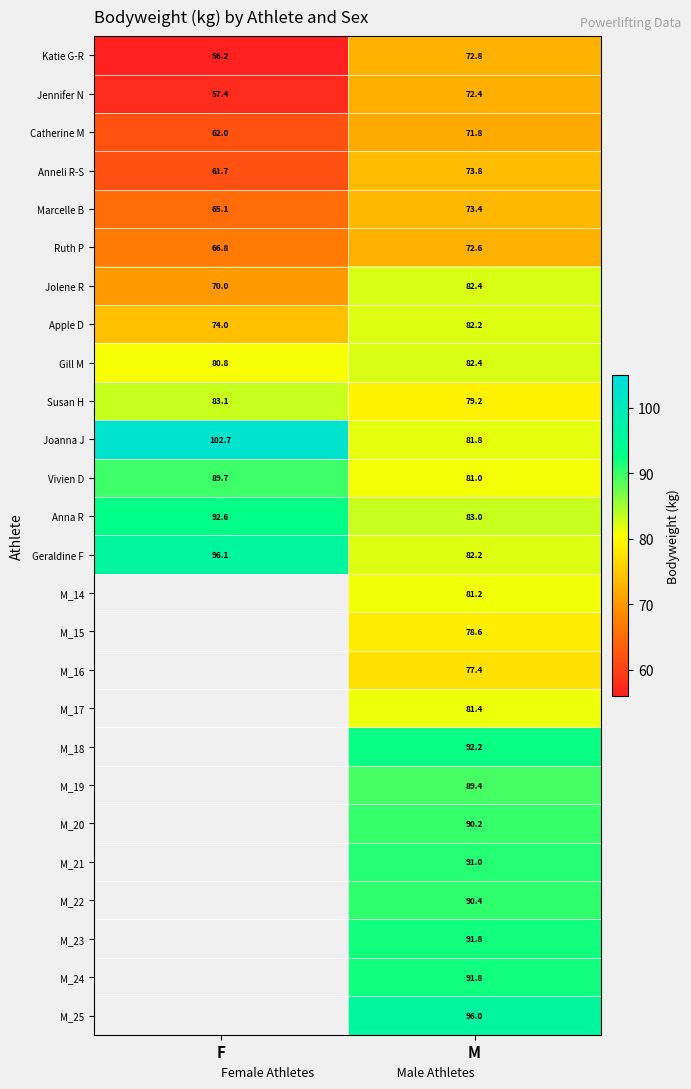

What is the sum of the Katie G-R values at F and M?

129.0